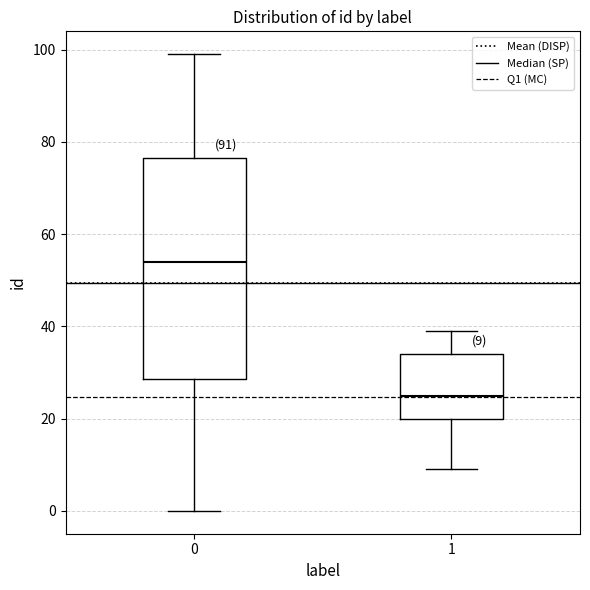

Comparing the boxes themselves (not the whiskers), which one is the tallest?

0